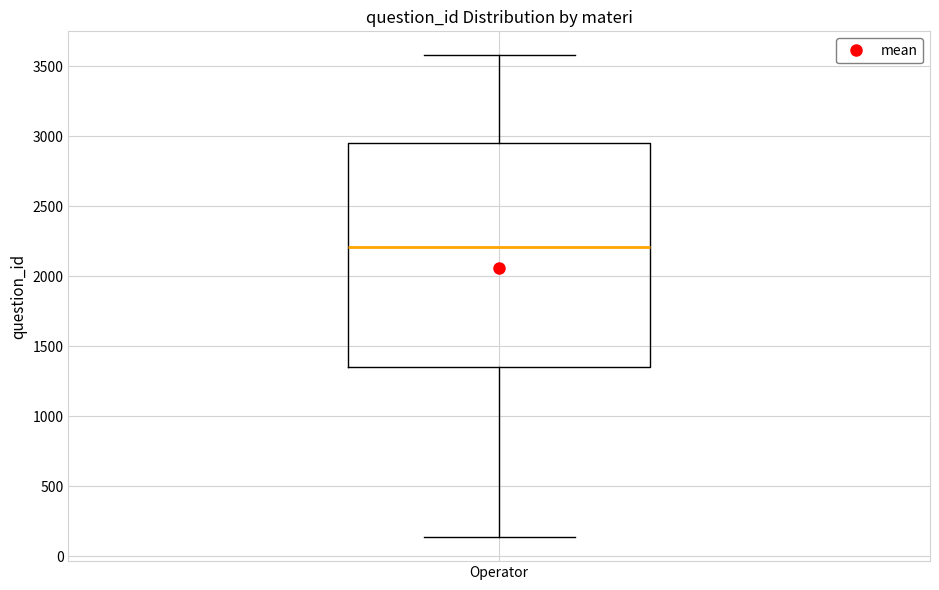

Read this box plot against the y-axis: the position of the median line, the range covered by the box, and the ends of both whiskers. The values are not printed on the chart, so give them approximately, as read against the axis.

median 2200, box 1350 to 2950, whiskers 150 to 3600